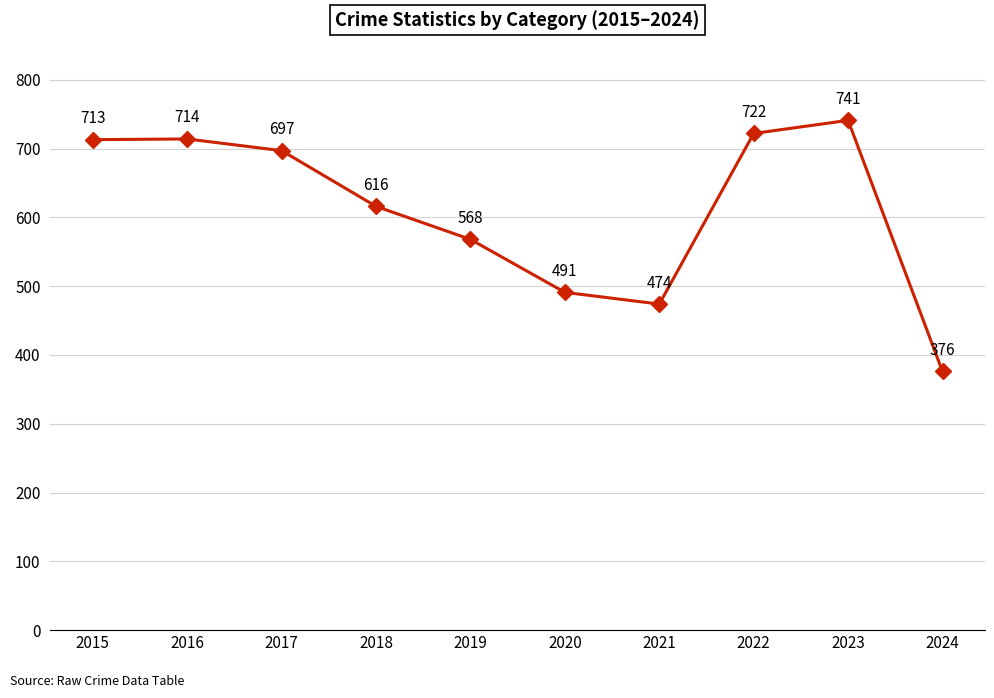

Is it true that the value at 2024 is 376?

True